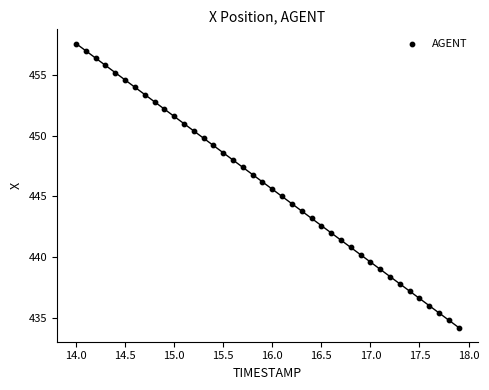

What is the range of Y values (max minus min)?

23.3